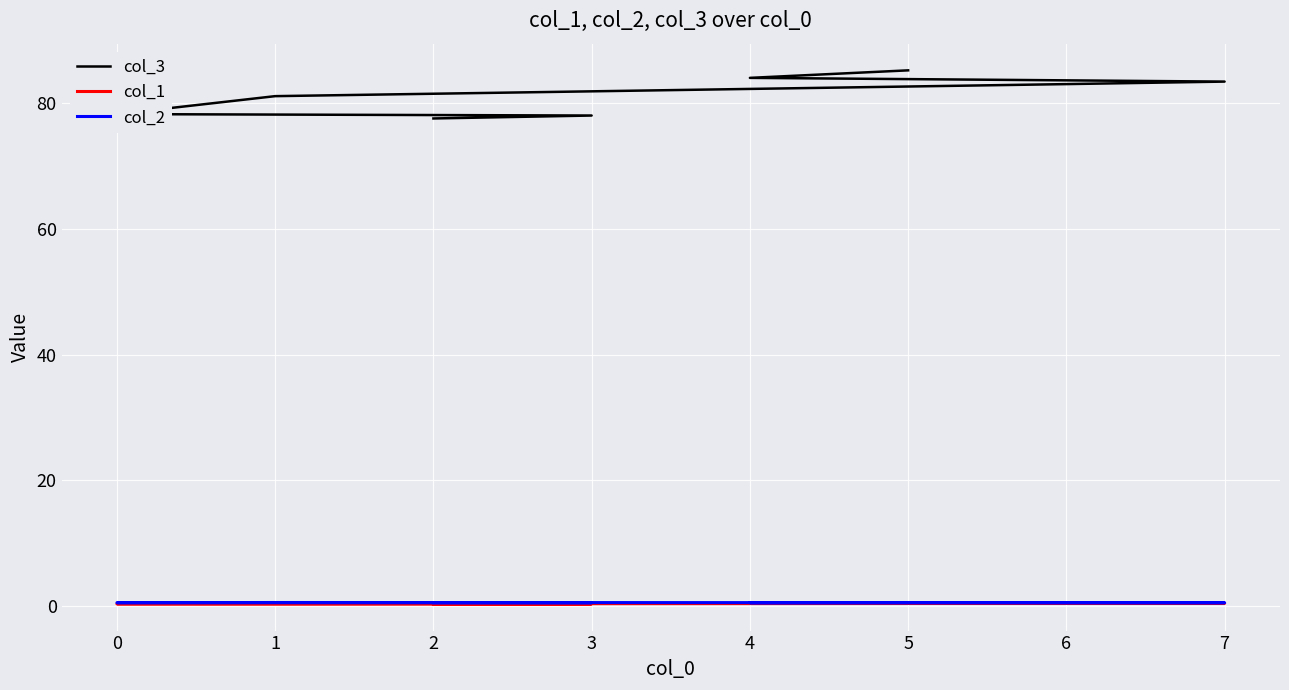

Which series has the largest range (max minus min)?

col_3